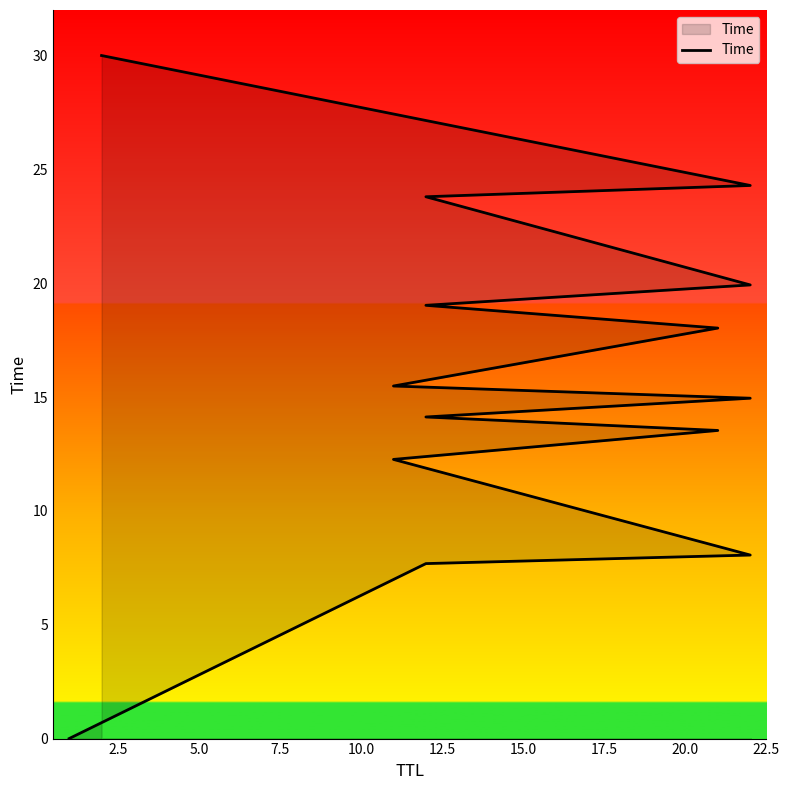

Count the number of values greater than 15.

7